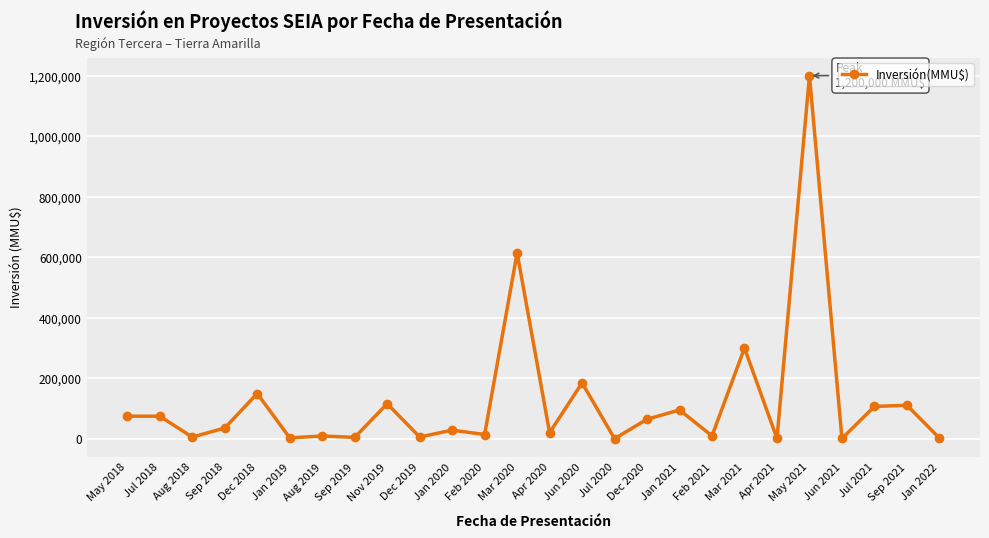

What is the sum of the values at Sep 2021 and May 2018?

186100